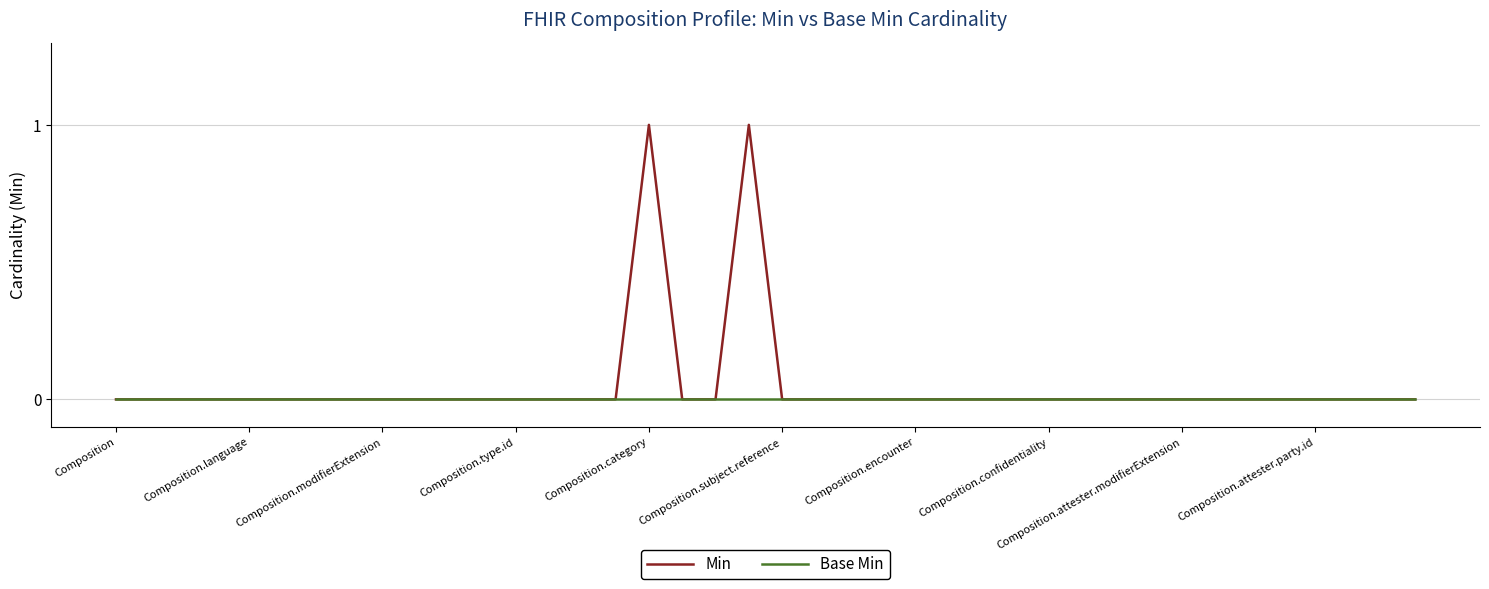

Which series has the widest spread of values?

Min